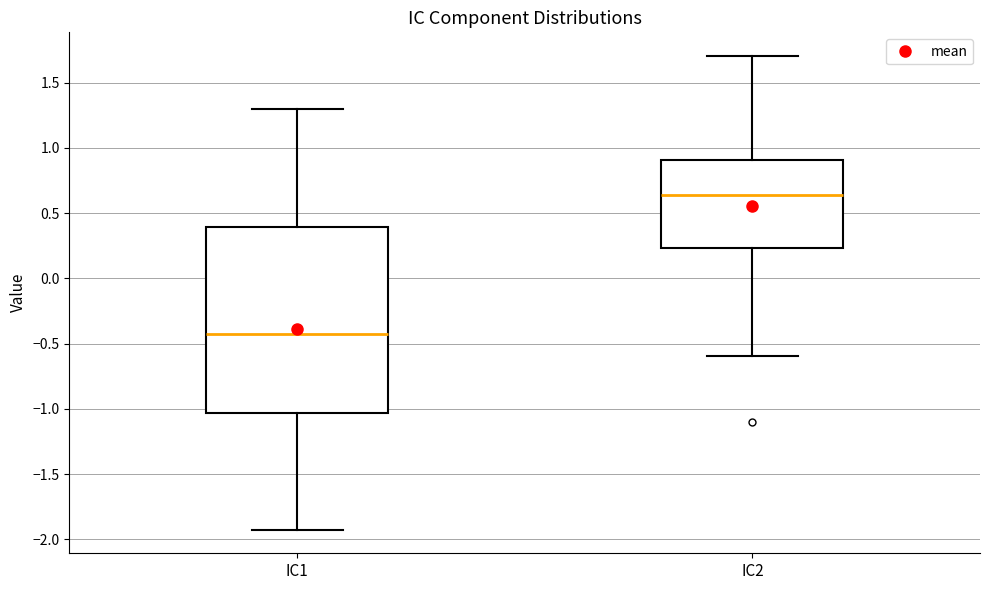

Which box is the tallest, from its lower edge to its upper edge?

IC1